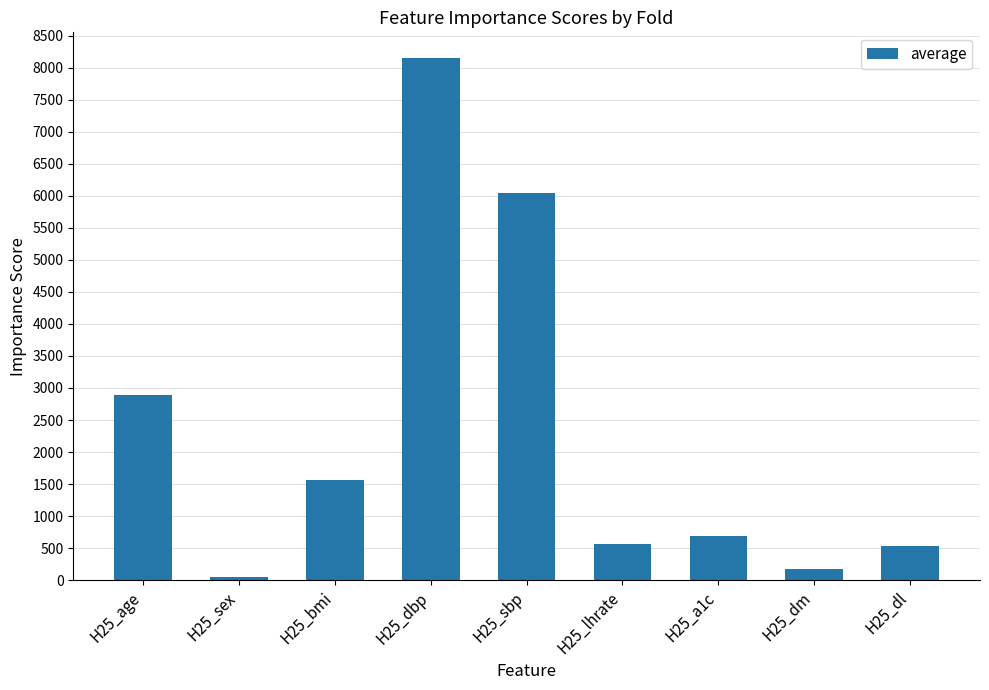

What is the value of the 5th bar from the left?

6042.9